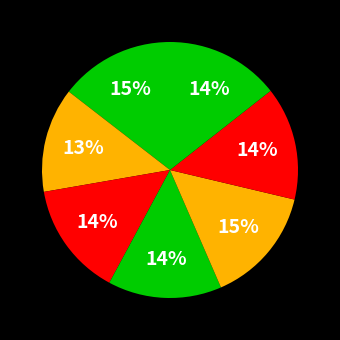

Count the number of slices in the pie.

7